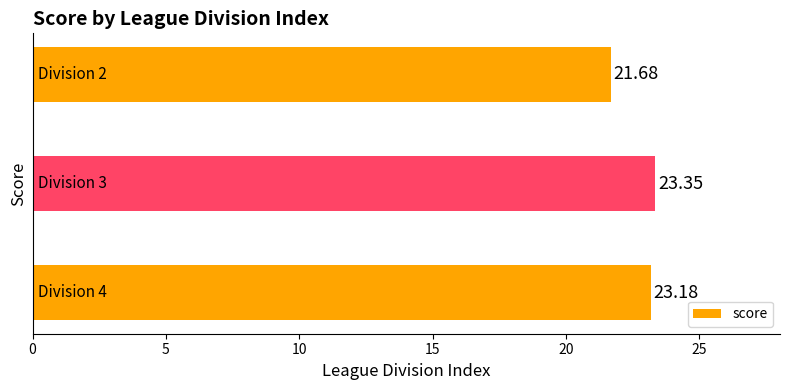

How many values are between 21 and 23?

1